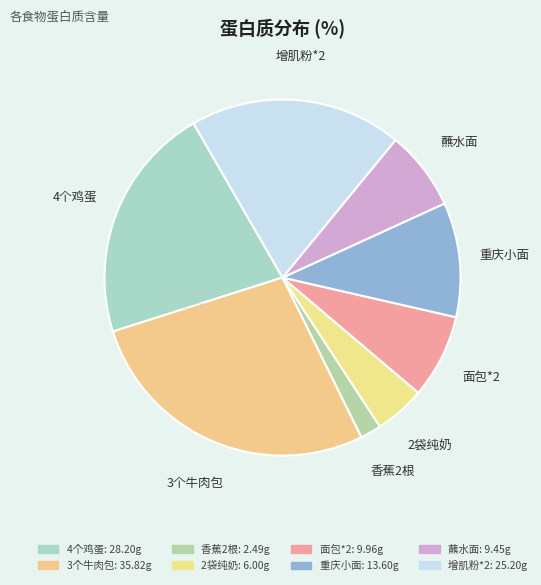

Which category has the smallest portion of the pie?

香蕉2根